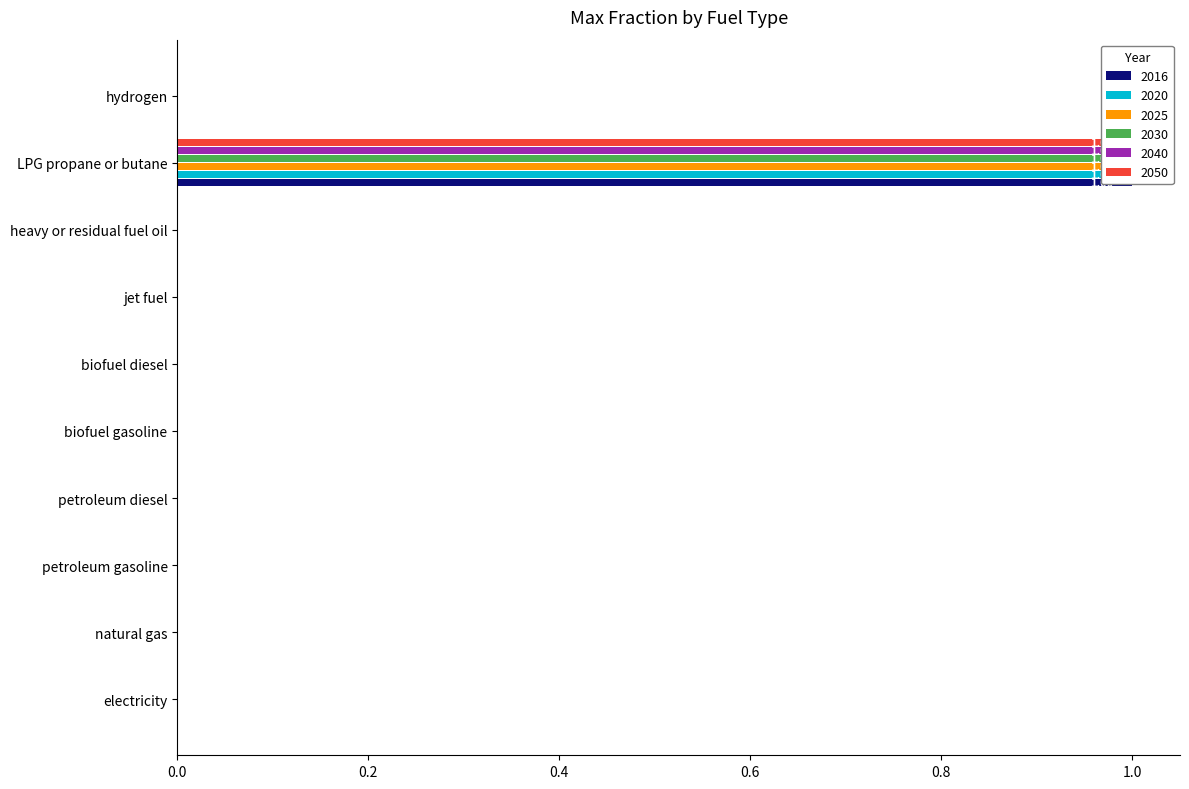

Rank the series by their maximum value, from highest to lowest.

2016, 2020, 2025, 2030, 2040, 2050